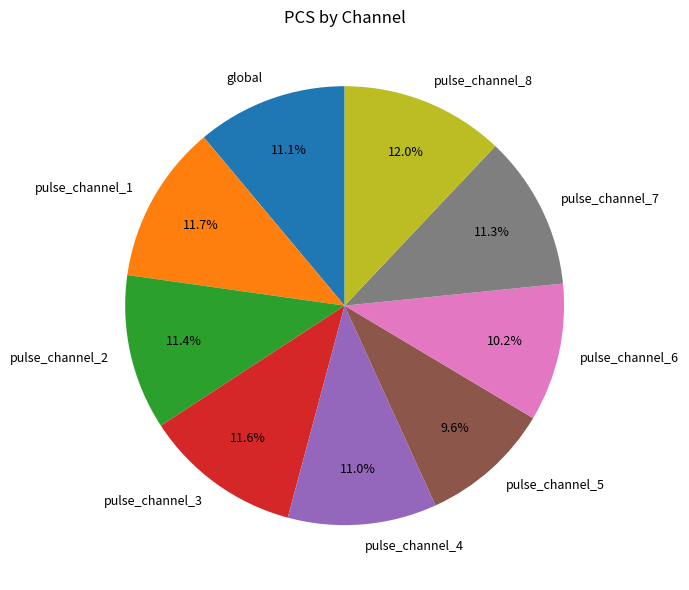

What is the smallest slice in the pie chart?

pulse_channel_5